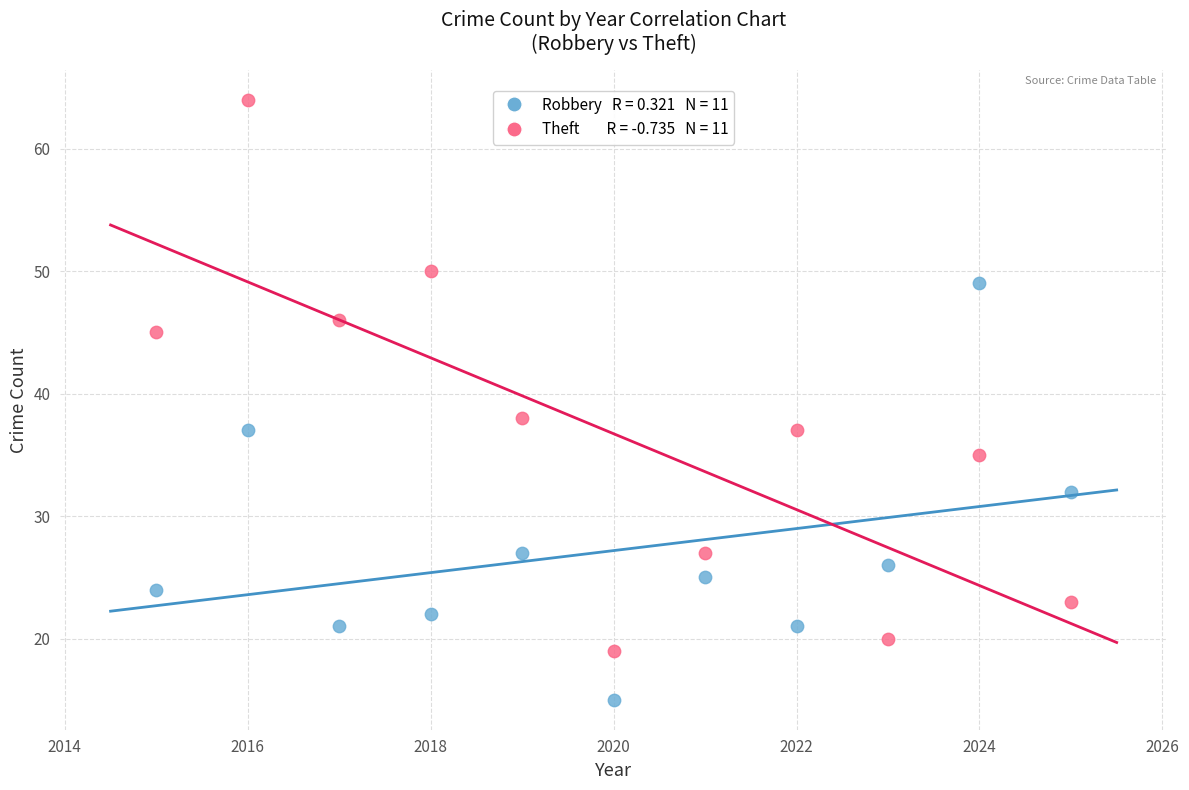

Across all data points, what is the range of Y values (max minus min)?

49